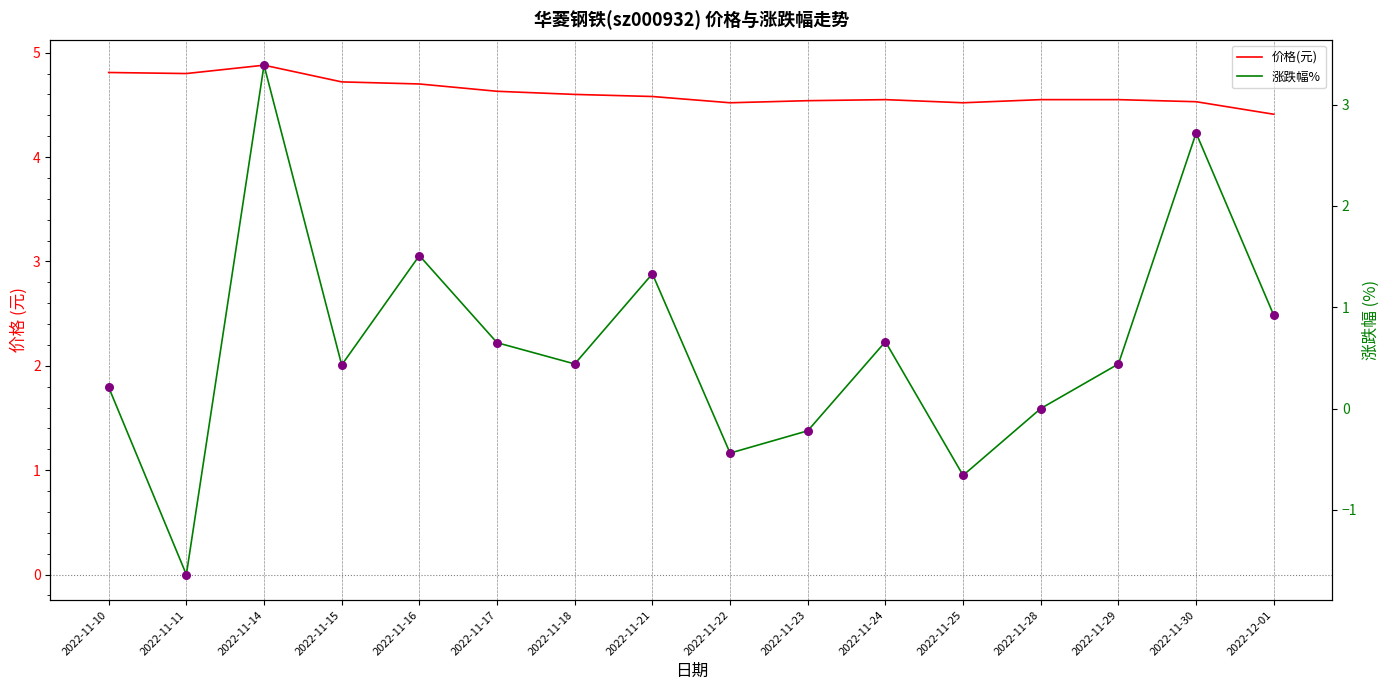

Which series reaches the minimum Y coordinate?

涨跌幅%